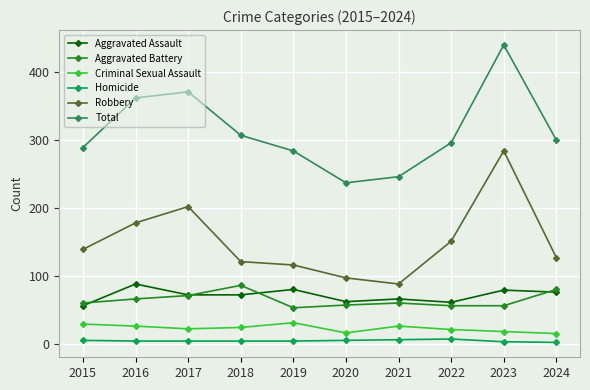

True or false: Aggravated Assault has a value of 80 at 2019.

True